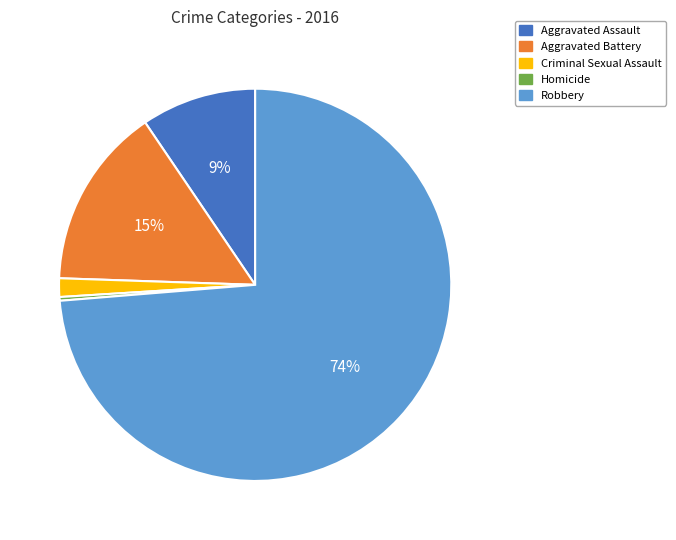

To the nearest percent, what is the difference between the Aggravated Battery and Aggravated Assault slice percentages?

6%